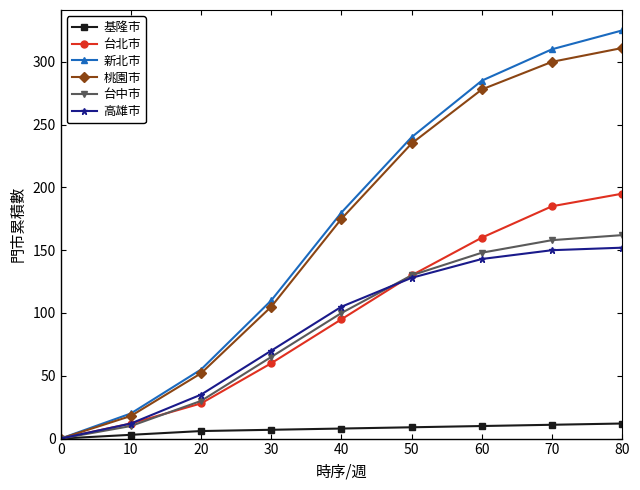

Between 0 and 60, which series saw the biggest shift?

新北市